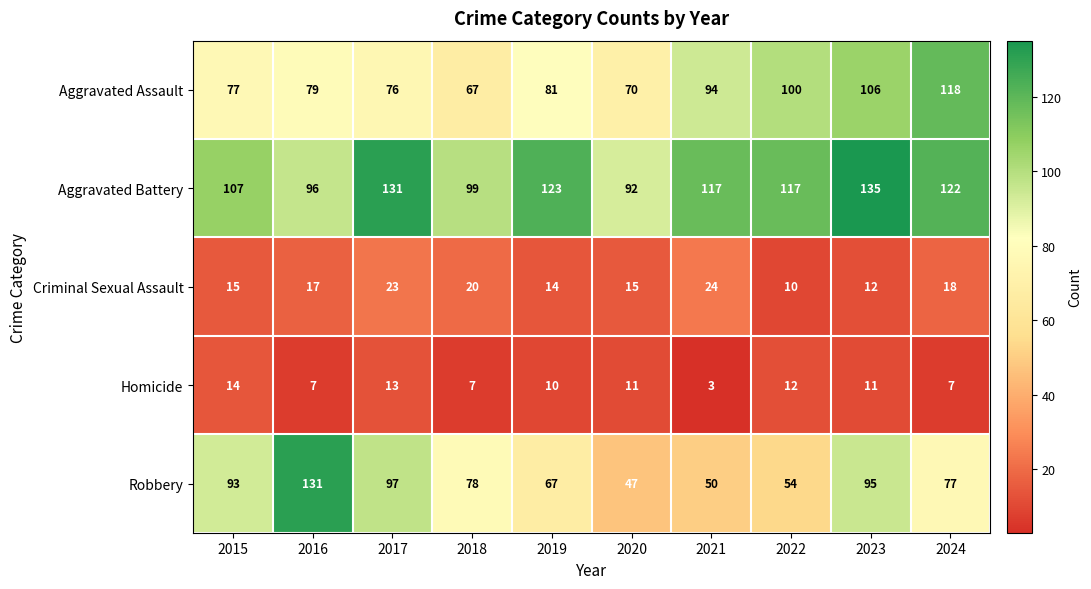

At how many categories does at least one series exceed 68?

10